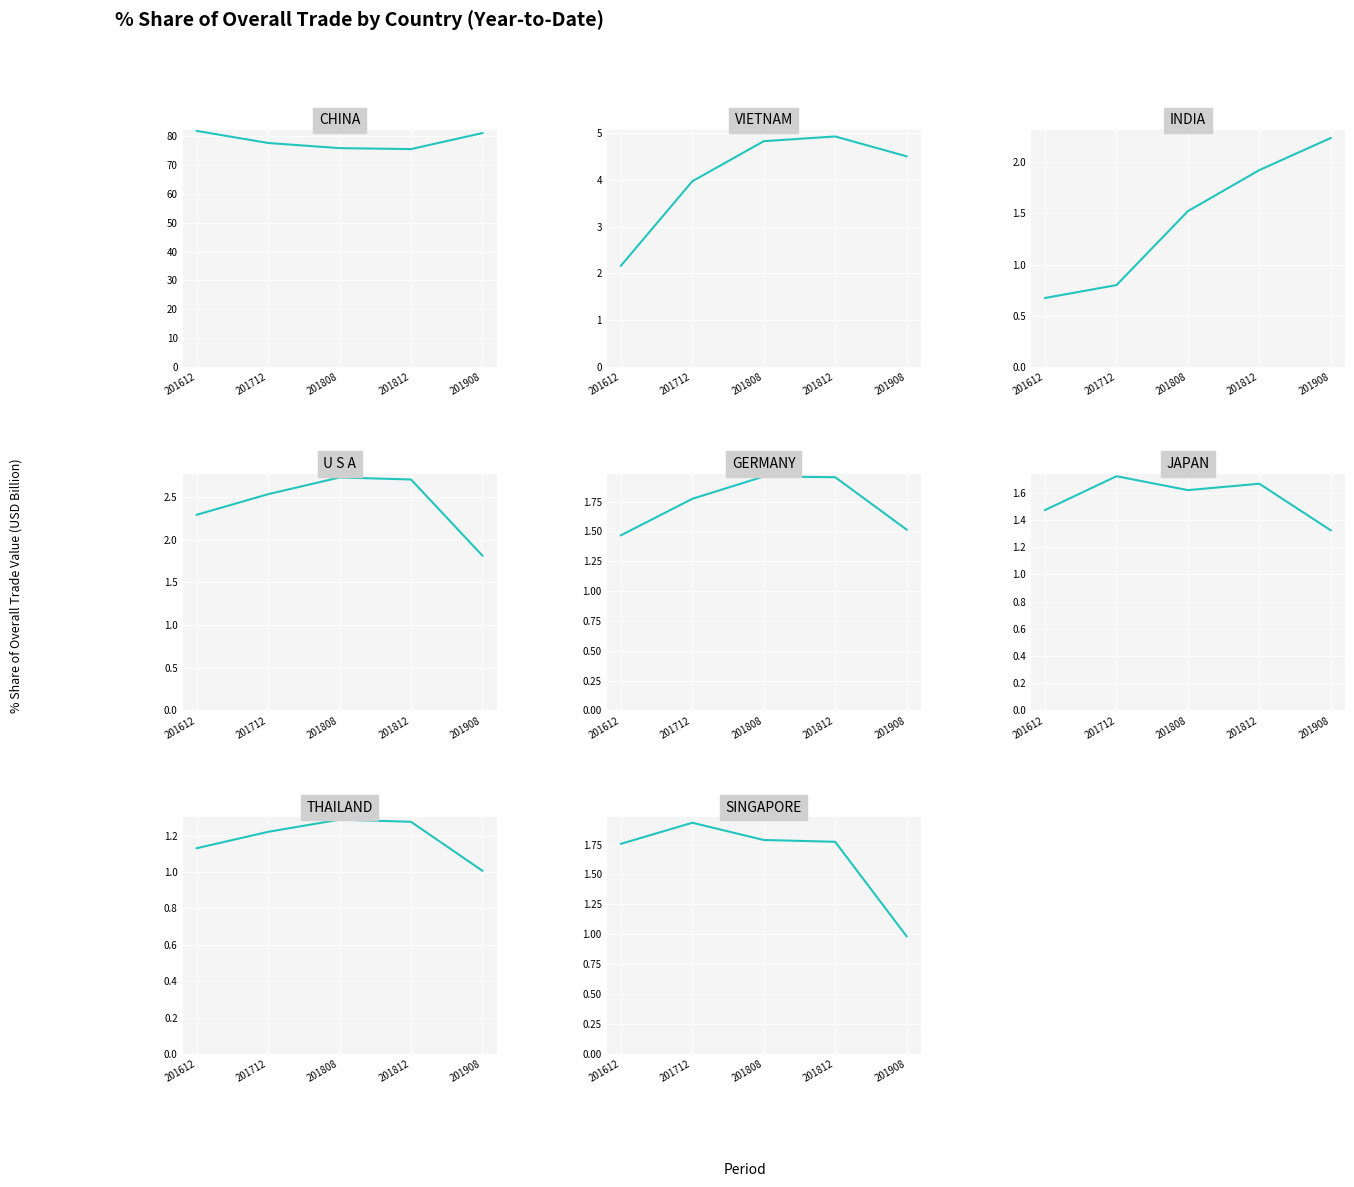

The value of 201712_% Share at 2 is 0.2. True or false?

False